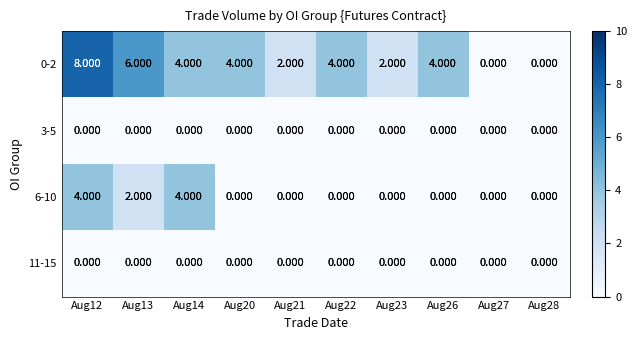

Is the value of 6-10 at Aug27 greater than the value of 0-2 at Aug26?

No